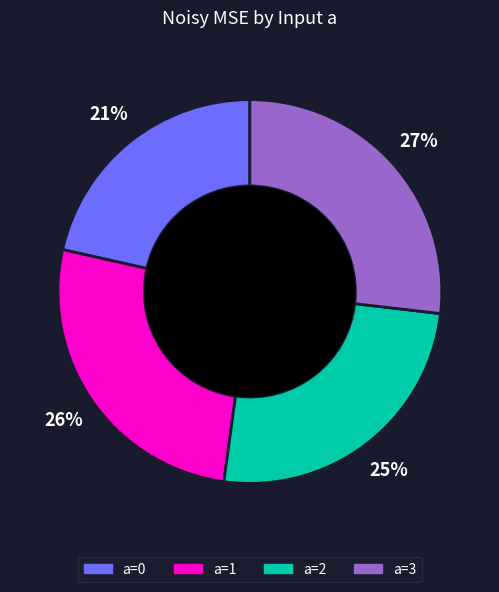

How many segments does this pie chart have?

4